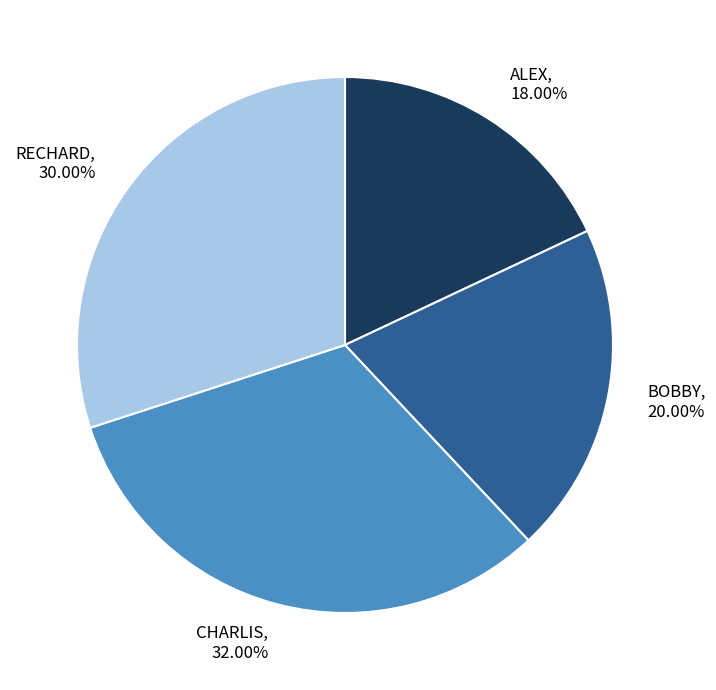

How many segments does this pie chart have?

4